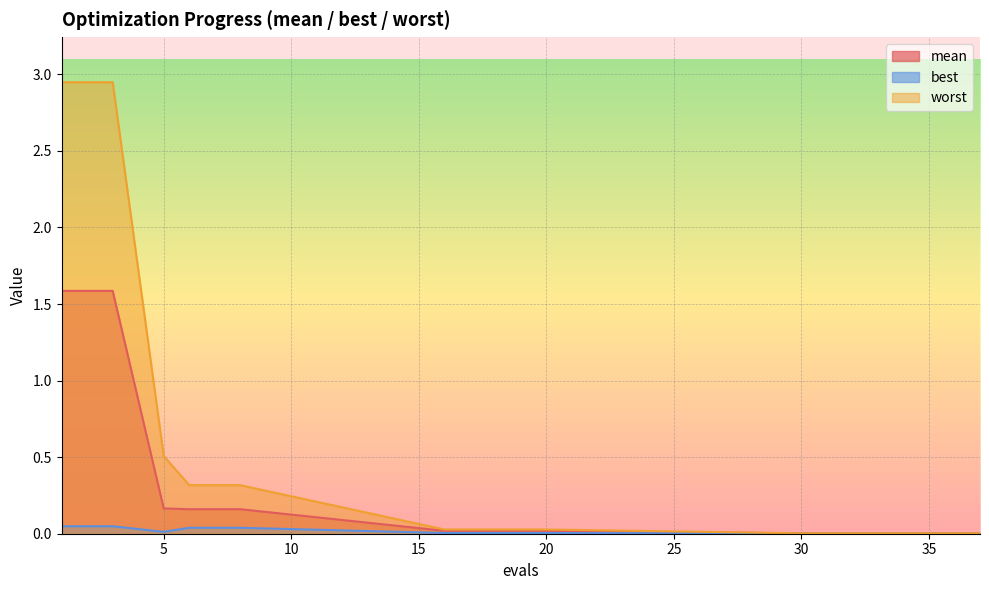

True or false: worst has more than 0 interior local peaks.

False